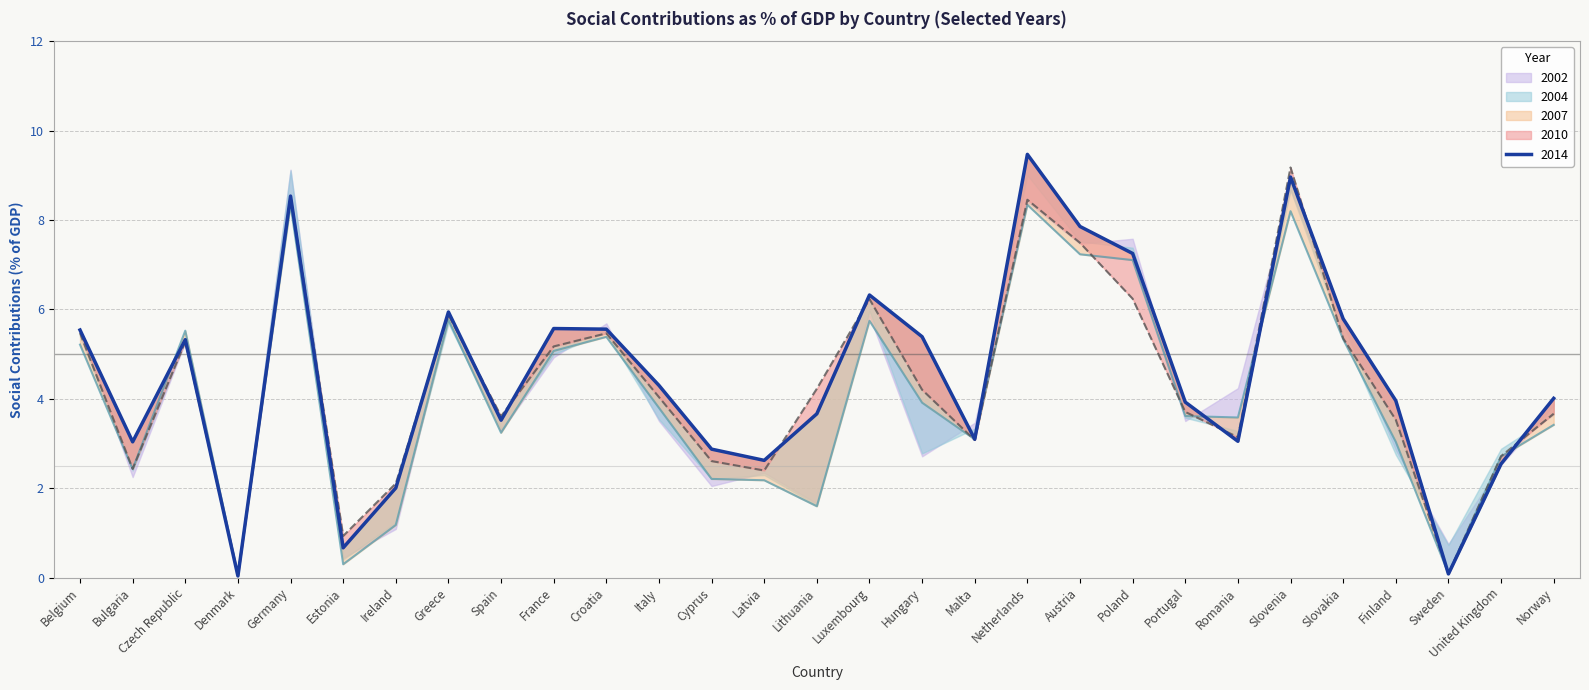

Between Malta and Netherlands, which series saw the biggest shift?

2014